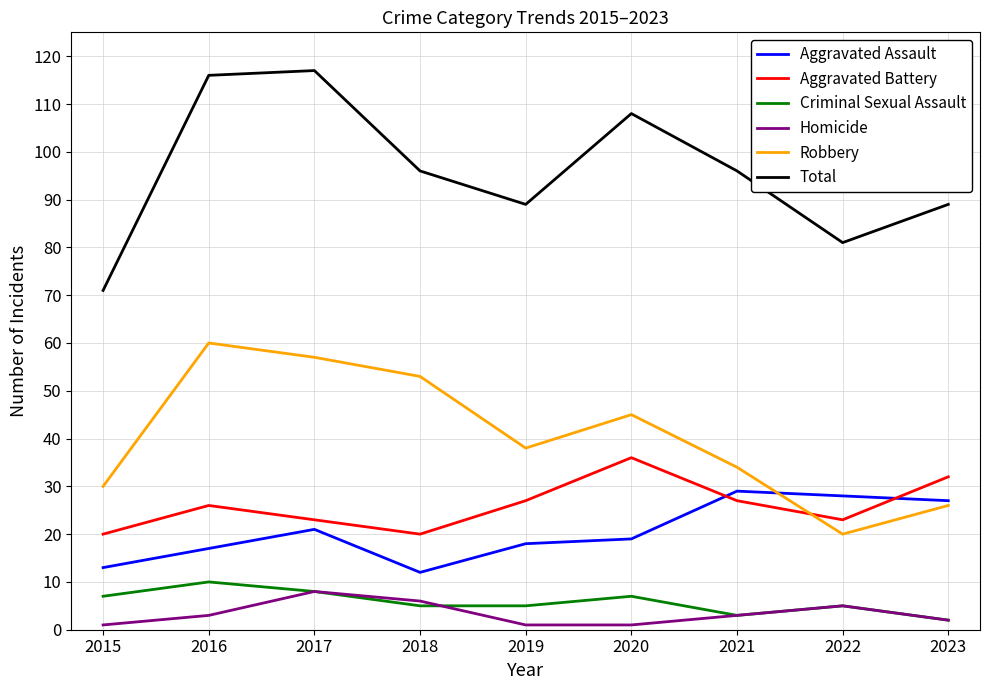

Reading right to left, extract all data points from this chart.

Aggravated Assault: 27	28	29	19	18	12	21	17	13
Aggravated Battery: 32	23	27	36	27	20	23	26	20
Criminal Sexual Assault: 2	5	3	7	5	5	8	10	7
Homicide: 2	5	3	1	1	6	8	3	1
Robbery: 26	20	34	45	38	53	57	60	30
Total: 89	81	96	108	89	96	117	116	71